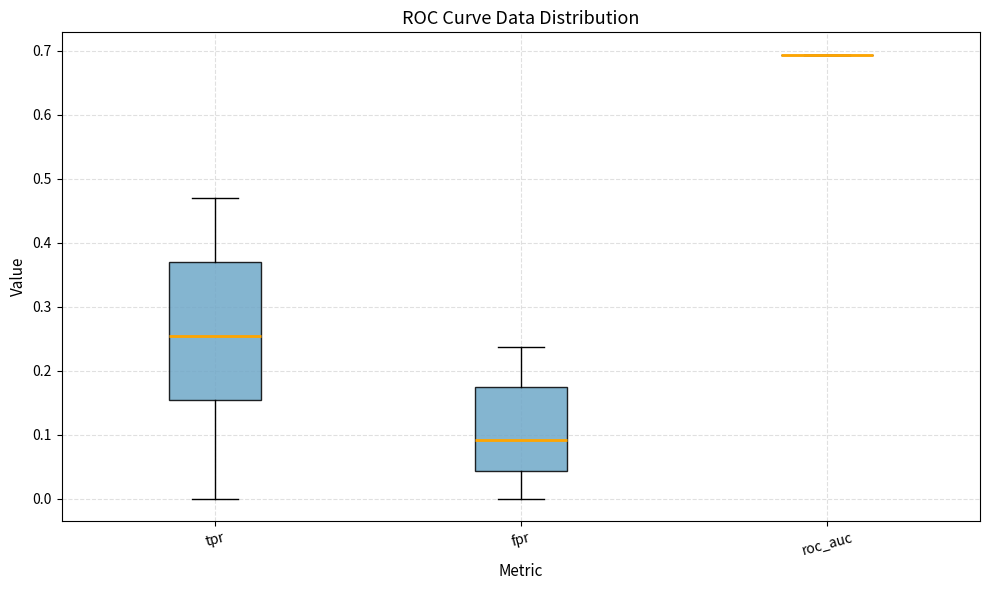

Which box is the tallest, from its lower edge to its upper edge?

tpr